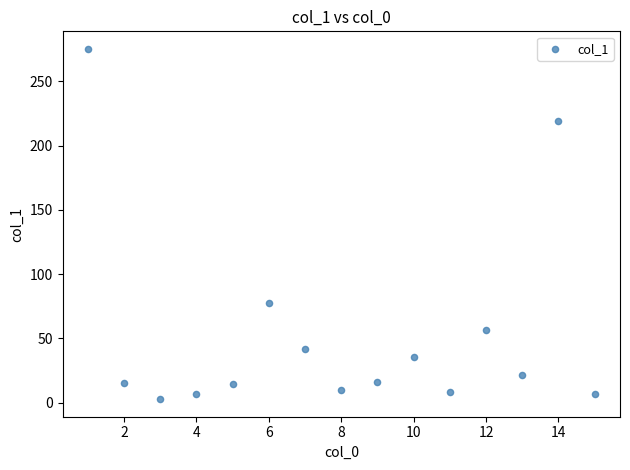

What is the range of Y values (max minus min)?

272.6